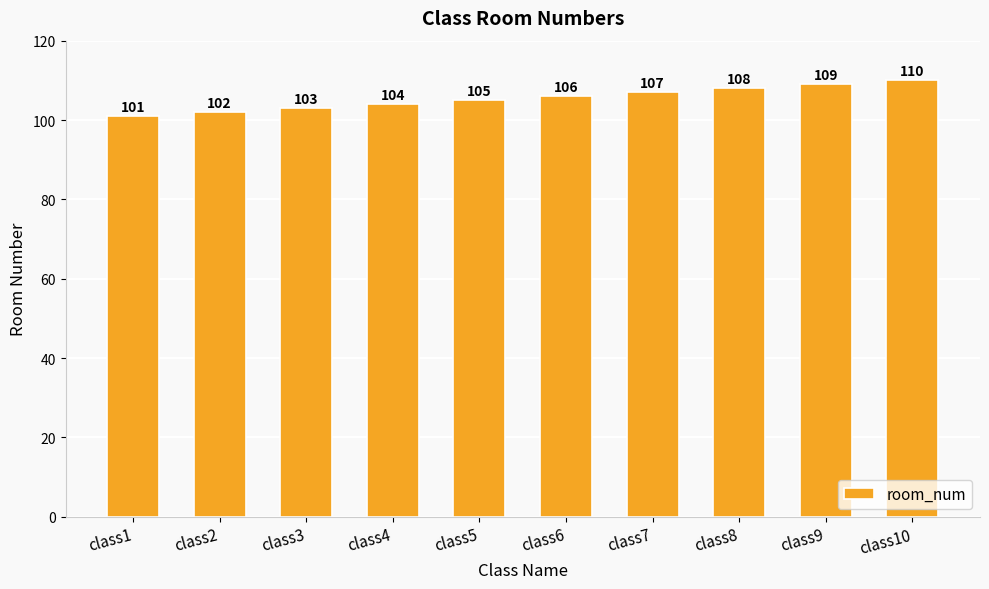

Reading left to right, extract all data points from this chart.

101	102	103	104	105	106	107	108	109	110